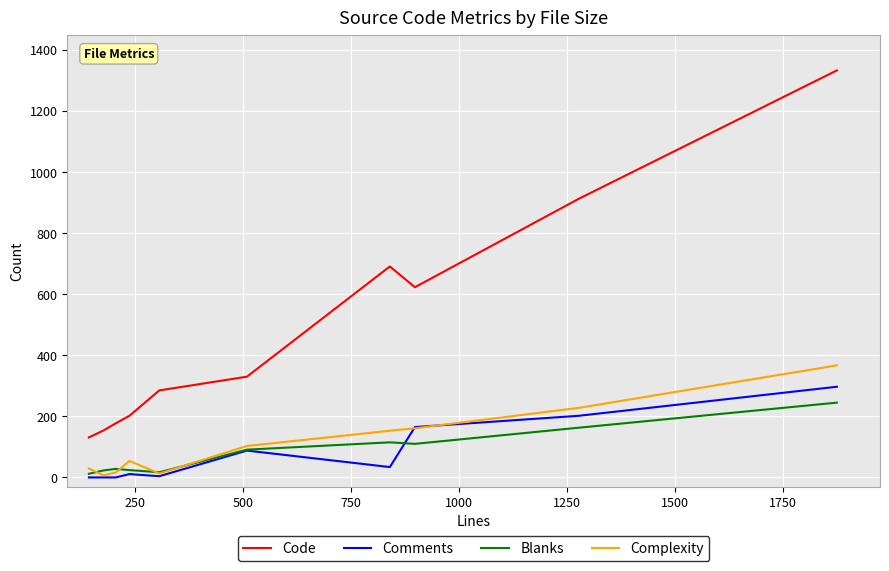

How many distinct data groups are displayed?

4